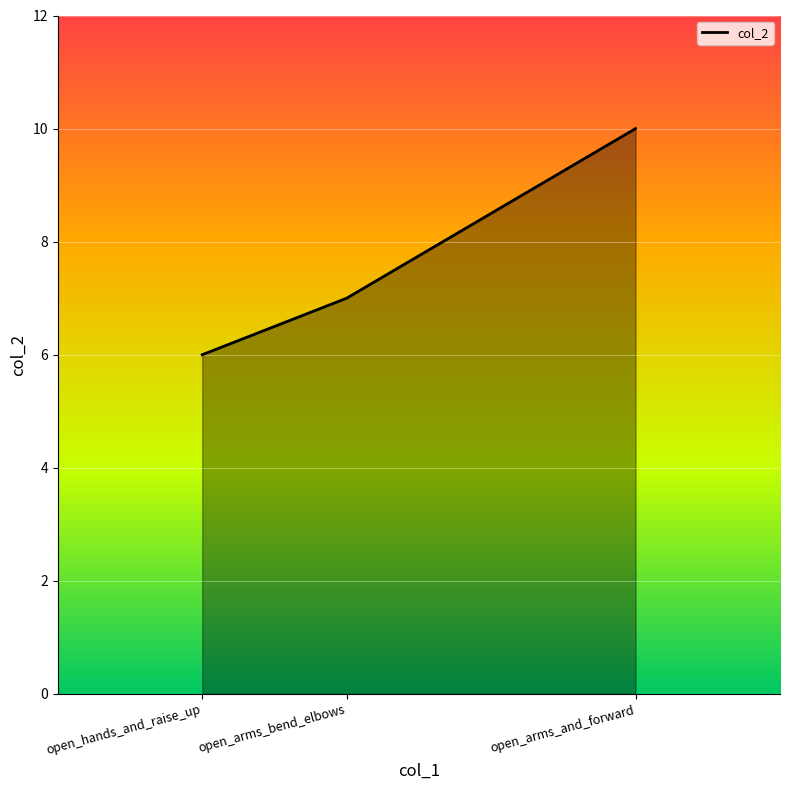

What is the sum of all values?

23